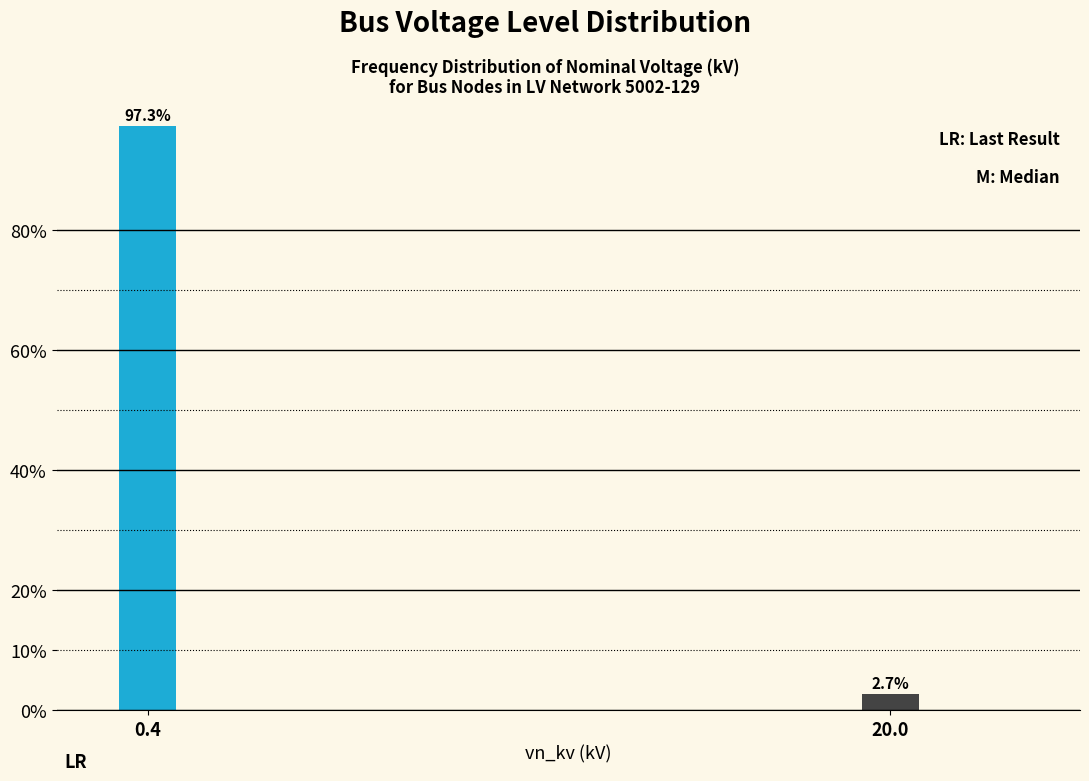

Reading right to left, extract all data points from this chart.

20.0=2.7	0.4=97.3